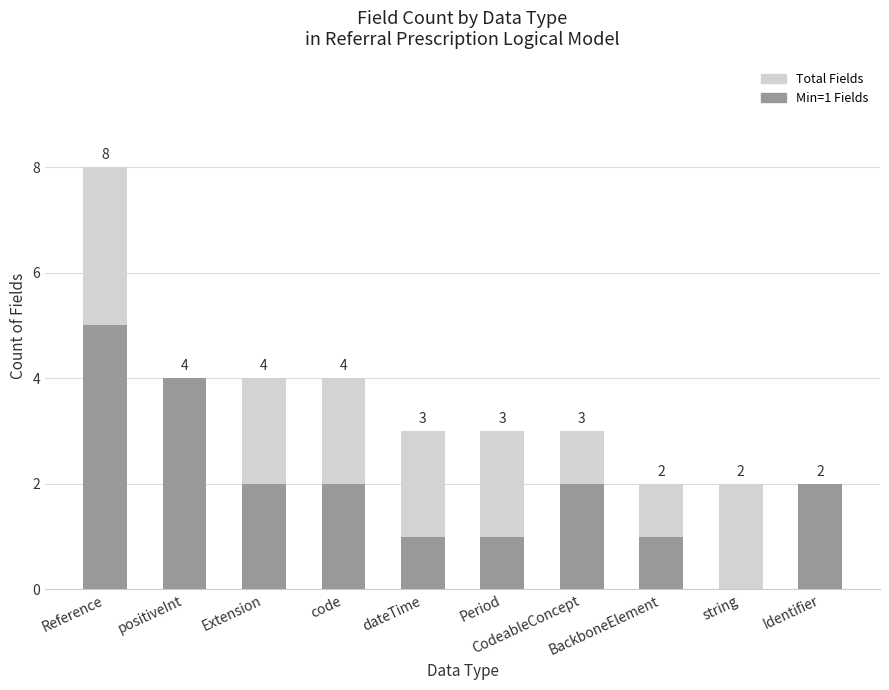

How many values in Min=1 Fields are above zero?

9